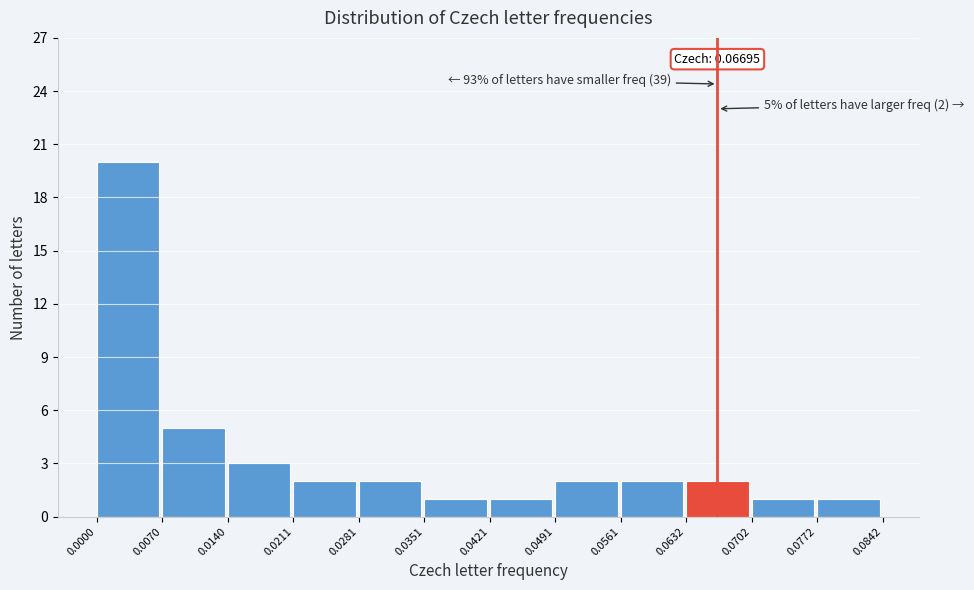

Over which range of the x-axis is the bar tallest?

0.0000 to 0.0070